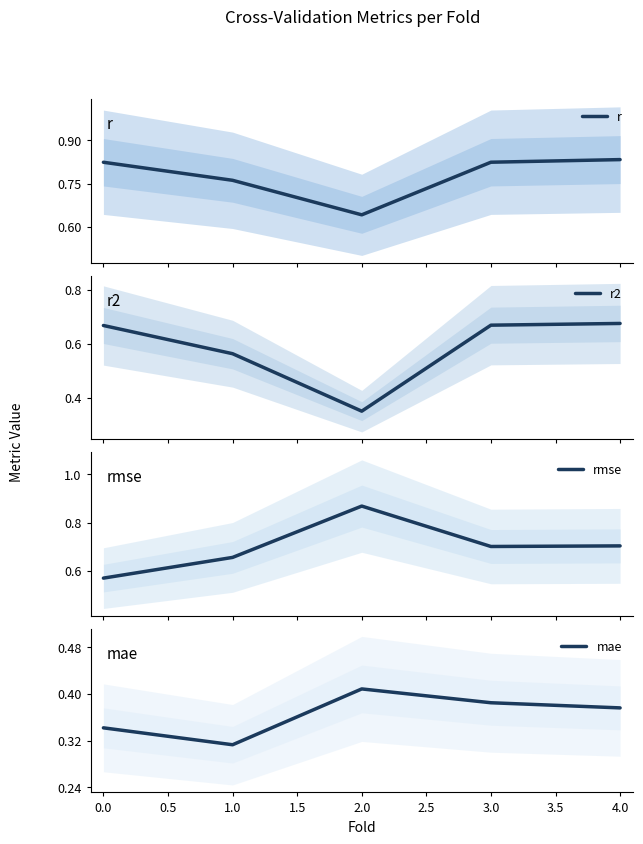

The value of mae at 2.0 is 0.6. True or false?

False